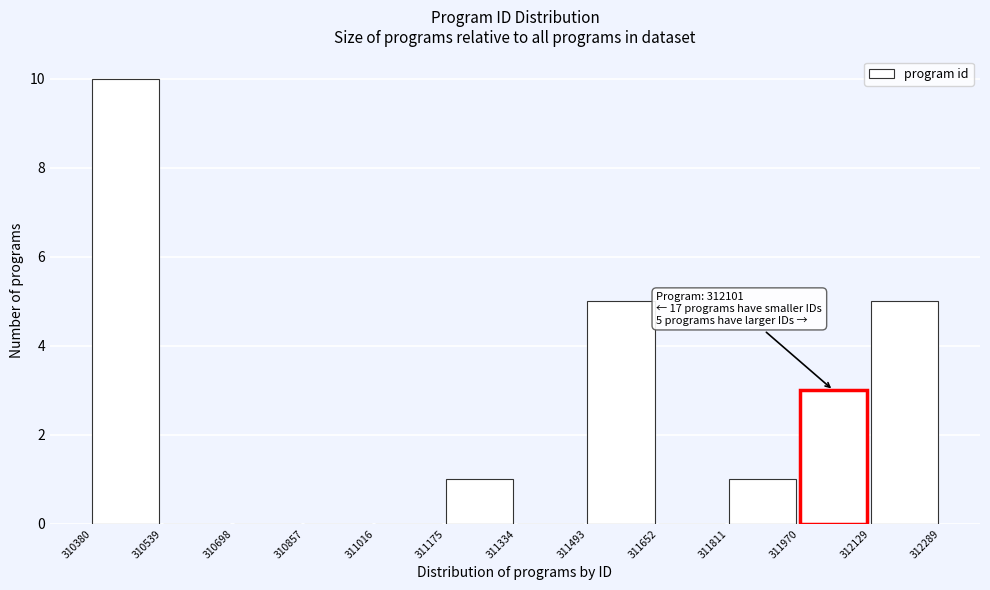

Which range on the x-axis has the tallest bar?

310380 to 310539